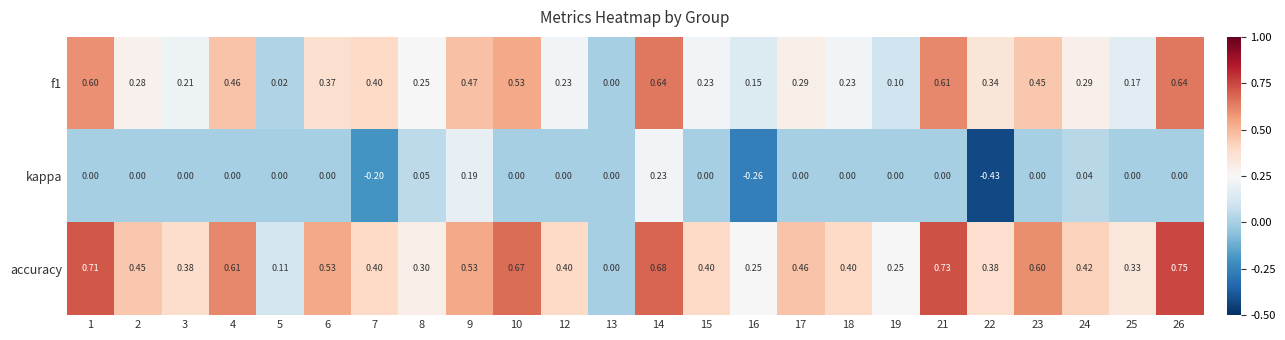

Is the value of accuracy at 16 greater than the value of kappa at 5?

Yes